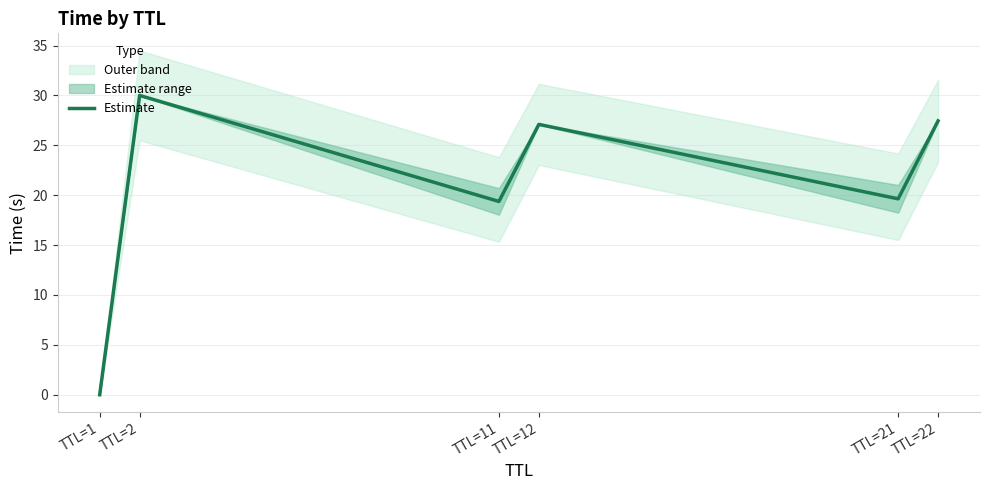

How many data points are above 27?

3